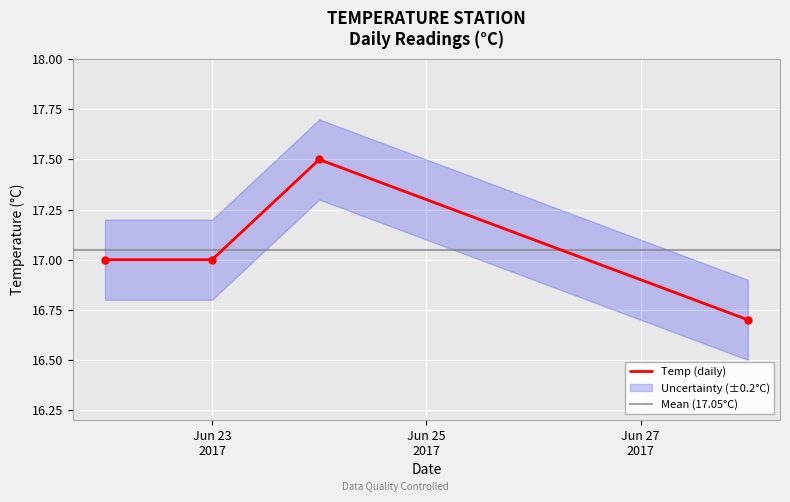

True or false: the data has more than 1 interior local peaks.

False